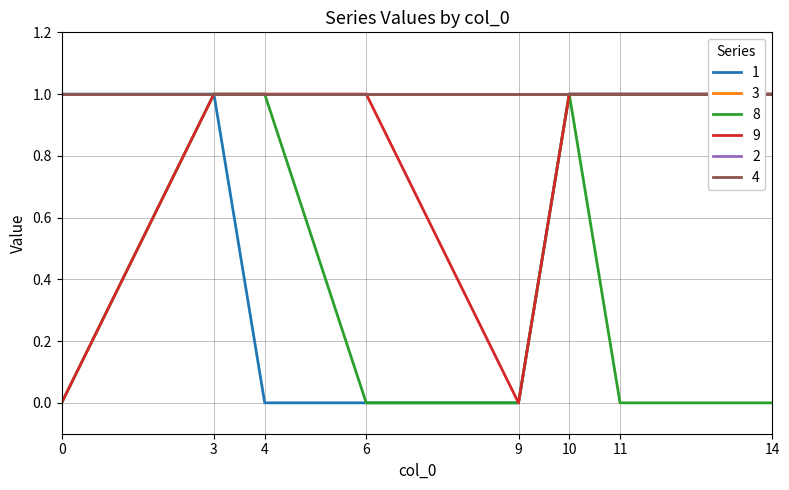

True or false: 1 and 9 cross at least once.

False